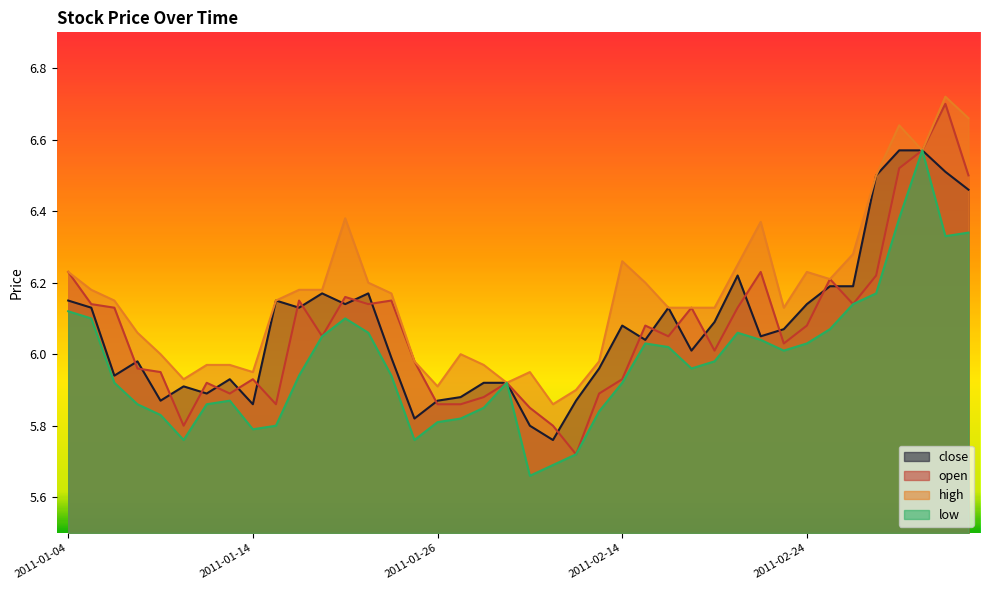

What is the label of the 4th point from the left?

2011-01-07